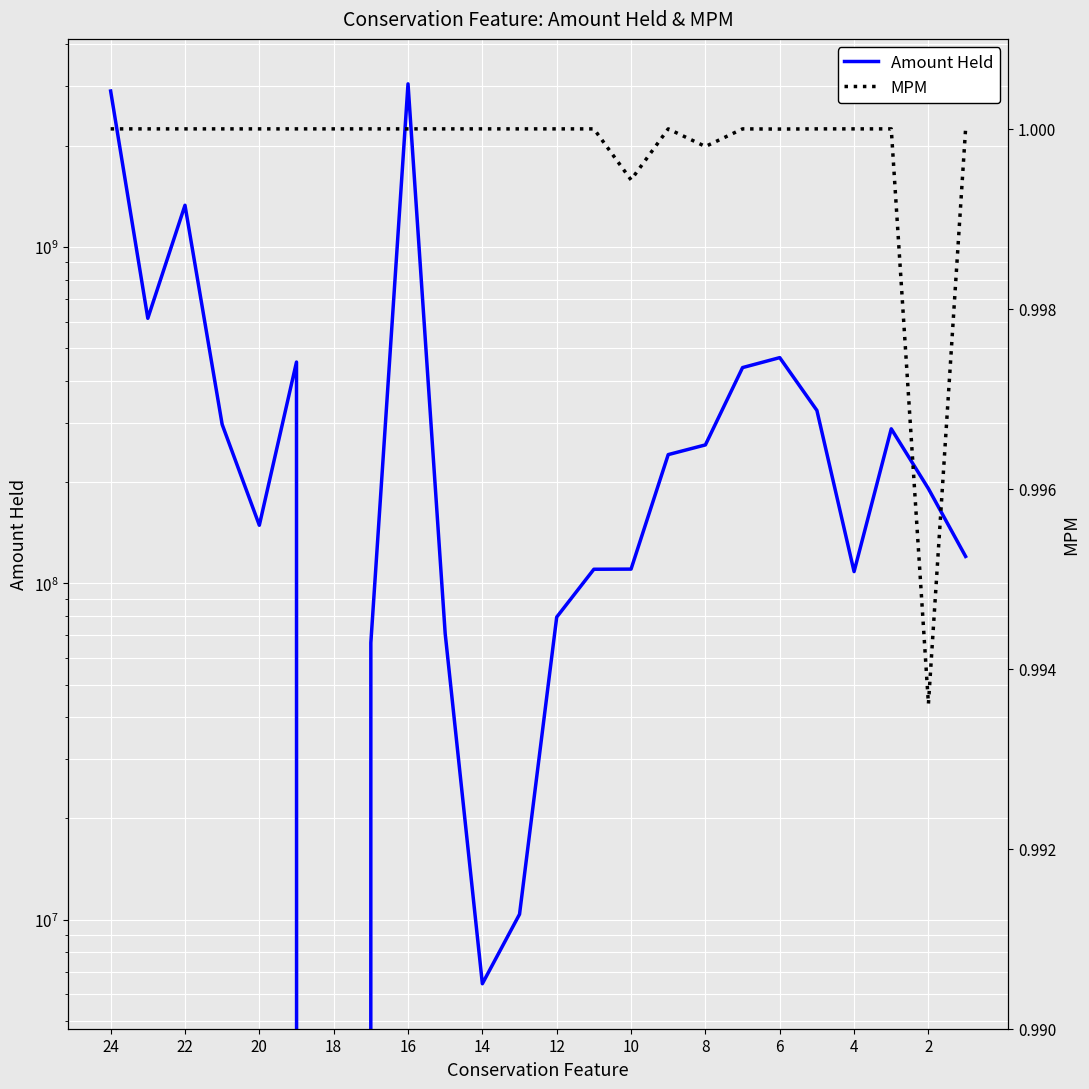

What is the value of the MPM point at the 4th from the left?

1.0